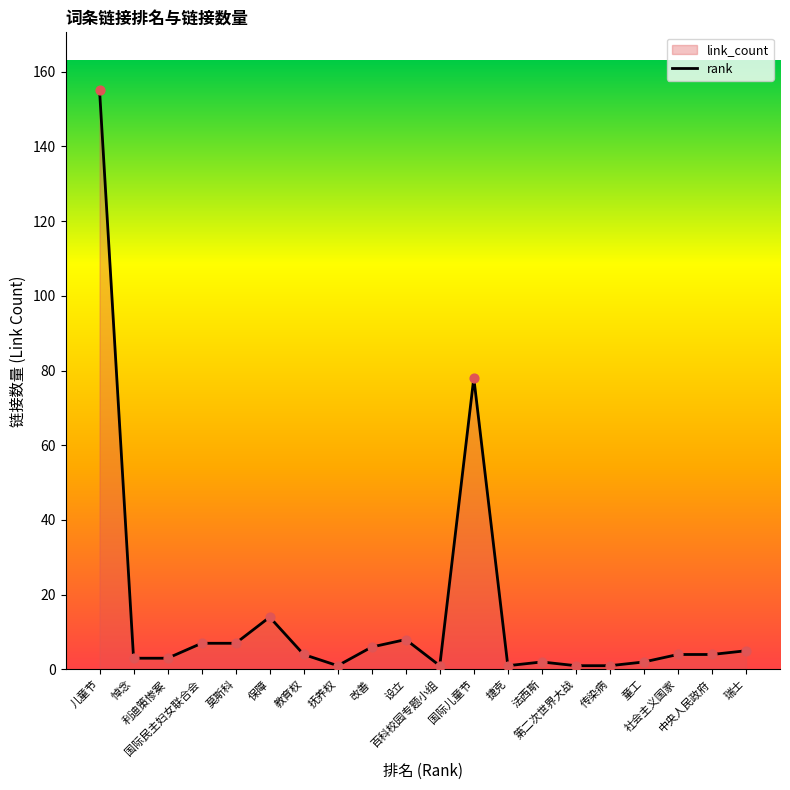

Which has a higher value, 莫斯科 or 百科校园专题小组?

莫斯科